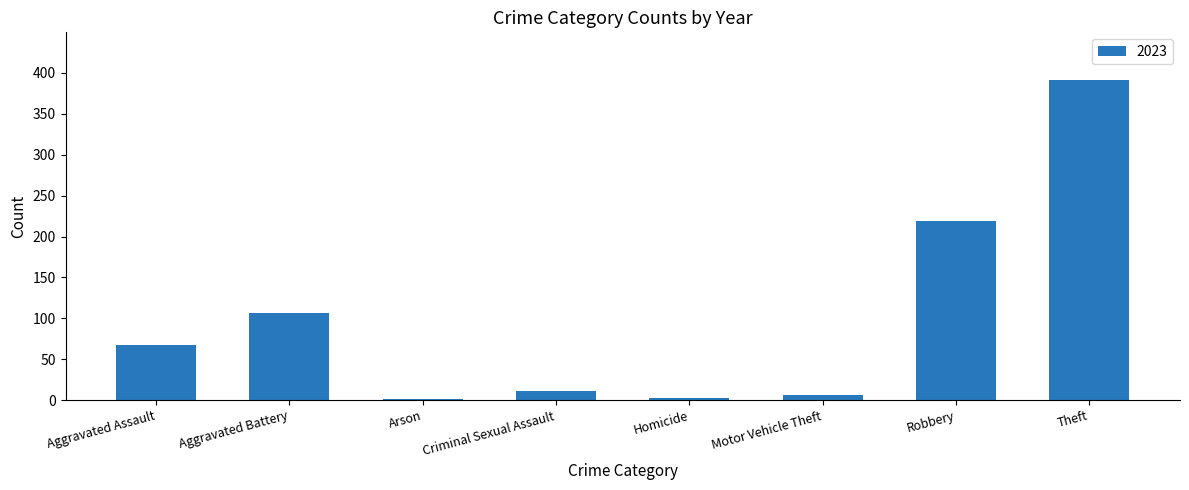

Count the number of data series in this chart.

1